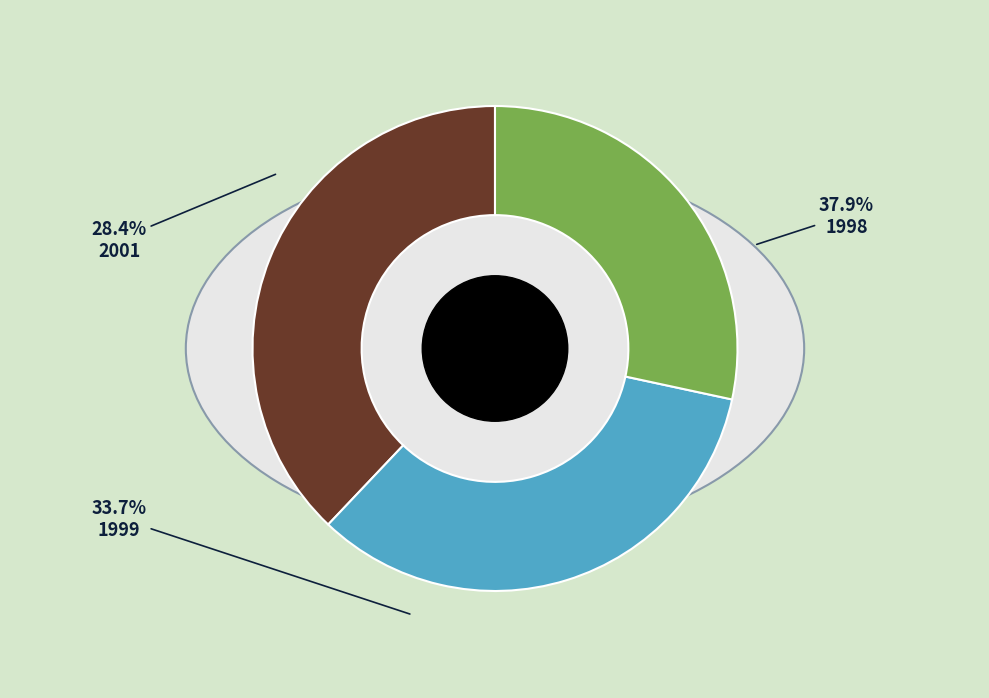

To the nearest percent, what percentage of the pie is 1998?

38%